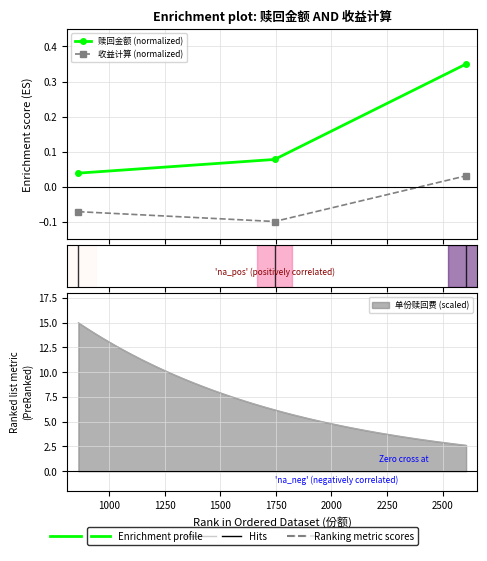

Where is 赎回金额 nearest to the value 0?

861.52